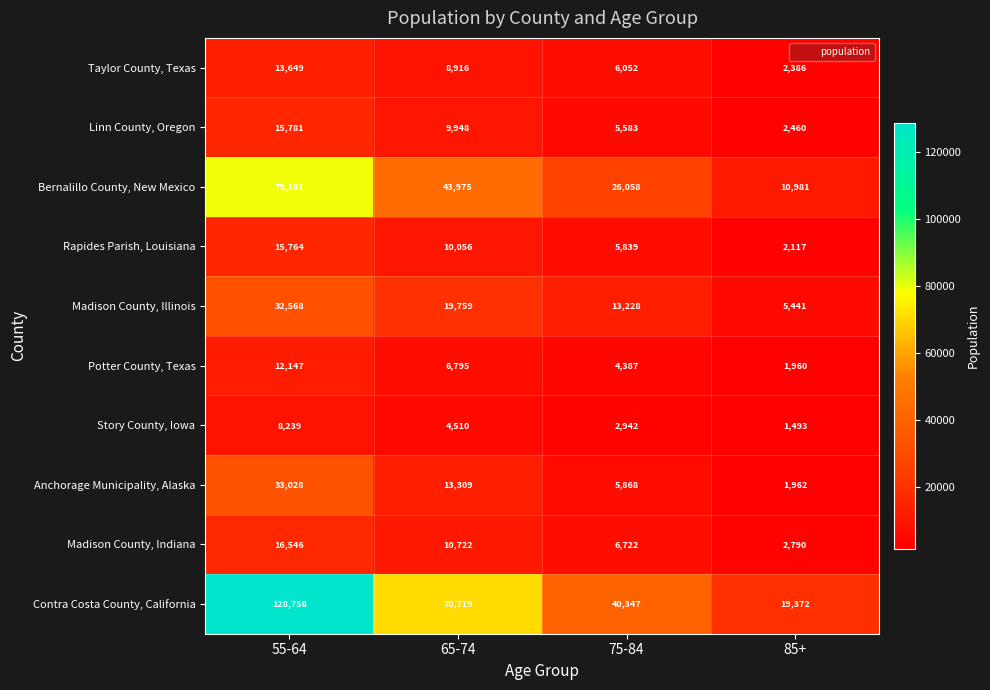

Count the number of data series in this chart.

10